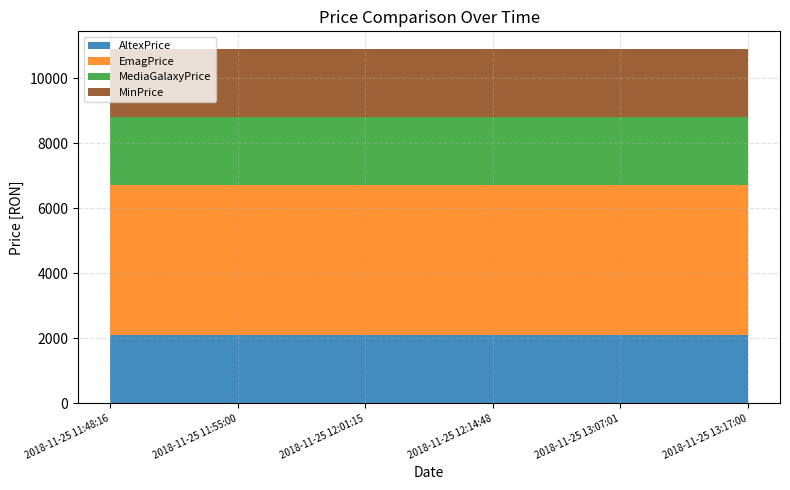

Reading right to left, extract all data points from this chart.

AltexPrice: 2018-11-25 13:17:00=2099	2018-11-25 13:07:01=2099	2018-11-25 12:14:48=2099	2018-11-25 12:01:15=2099	2018-11-25 11:55:00=2099	2018-11-25 11:48:16=2099
EmagPrice: 2018-11-25 13:17:00=4600	2018-11-25 13:07:01=4600	2018-11-25 12:14:48=4600	2018-11-25 12:01:15=4600	2018-11-25 11:55:00=4600	2018-11-25 11:48:16=4600
MediaGalaxyPrice: 2018-11-25 13:17:00=2099	2018-11-25 13:07:01=2099	2018-11-25 12:14:48=2099	2018-11-25 12:01:15=2099	2018-11-25 11:55:00=2099	2018-11-25 11:48:16=2099
MinPrice: 2018-11-25 13:17:00=2099	2018-11-25 13:07:01=2099	2018-11-25 12:14:48=2099	2018-11-25 12:01:15=2099	2018-11-25 11:55:00=2099	2018-11-25 11:48:16=2099